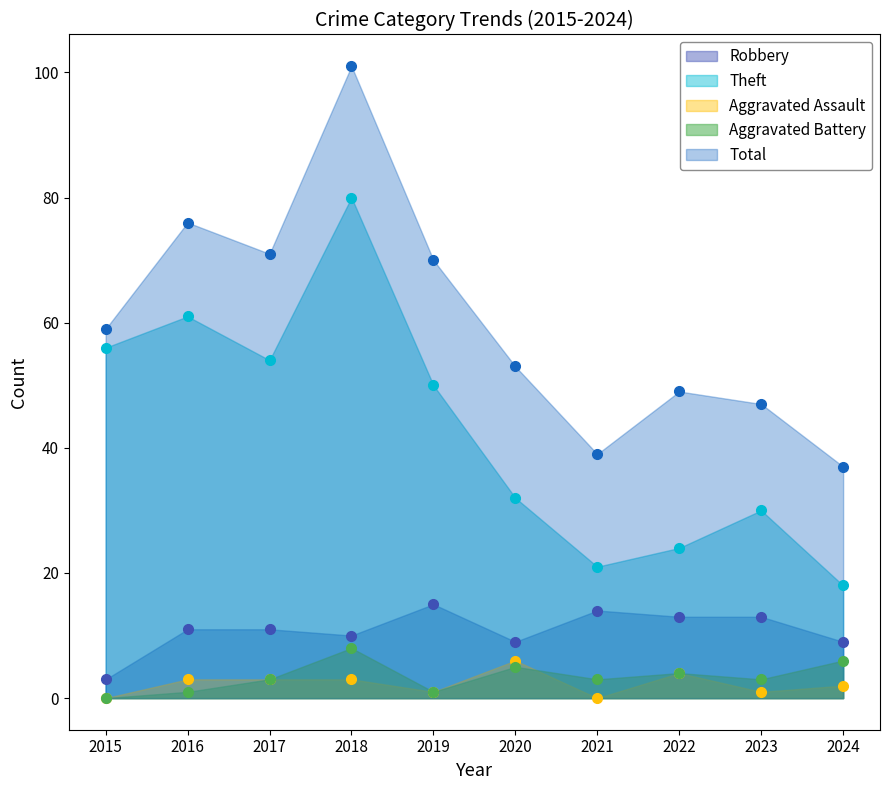

At which category does the chart reach its minimum across all series?

2015